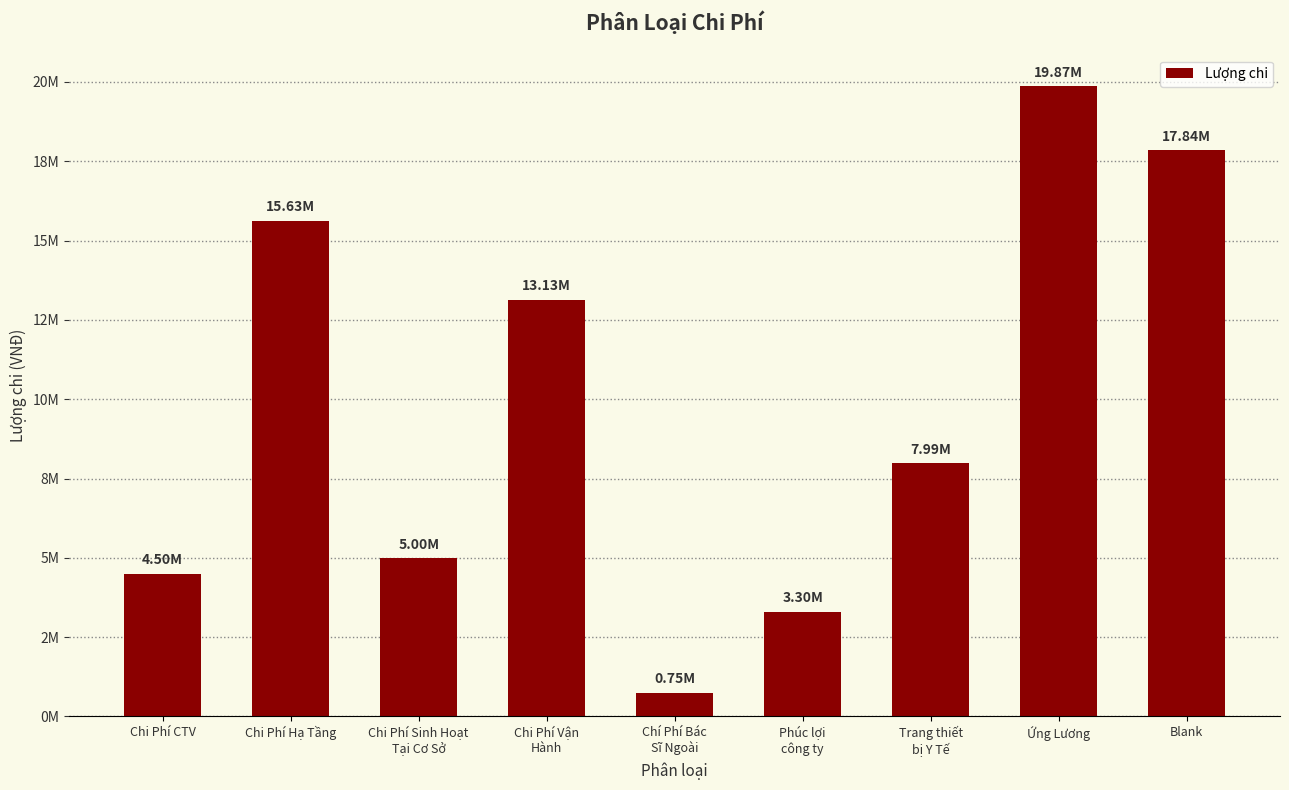

What is the ratio of the value at Chi Phí Vận
Hành to the value at Chí Phí Bác
Sĩ Ngoài?

17.5